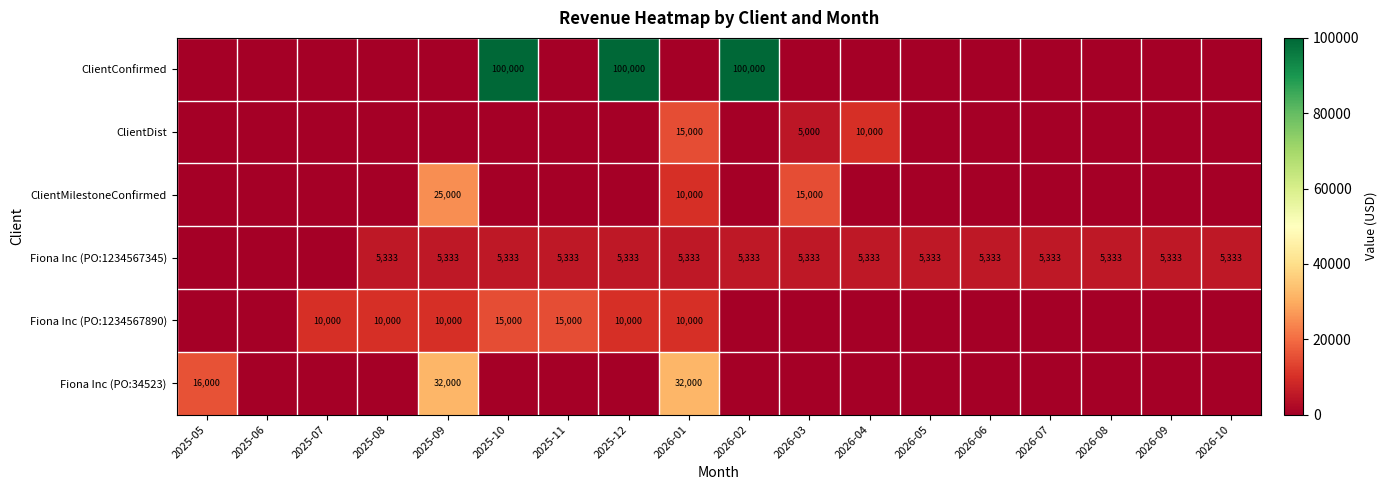

Which category has the lowest value across all series?

2025-05